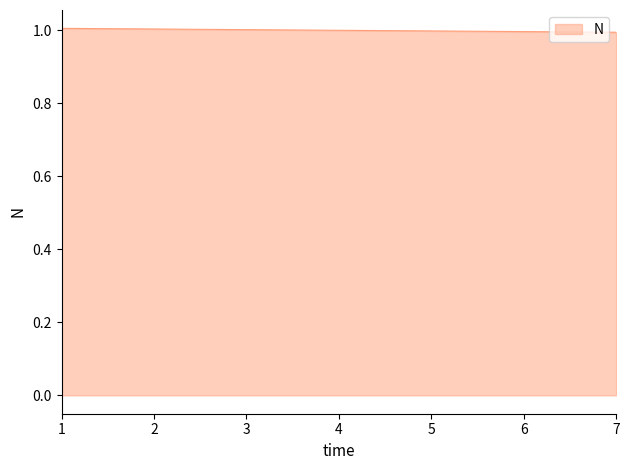

True or false: the data shows 1.0 at 2.

True